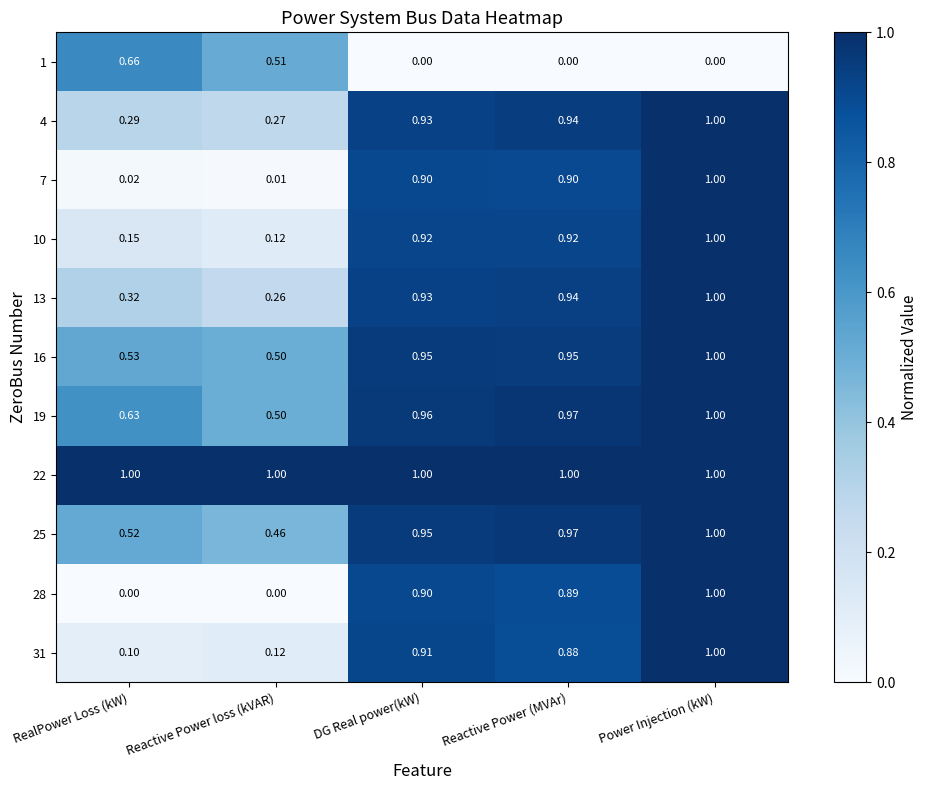

What is the difference between the highest and lowest values at DG Real power(kW)?

1.0